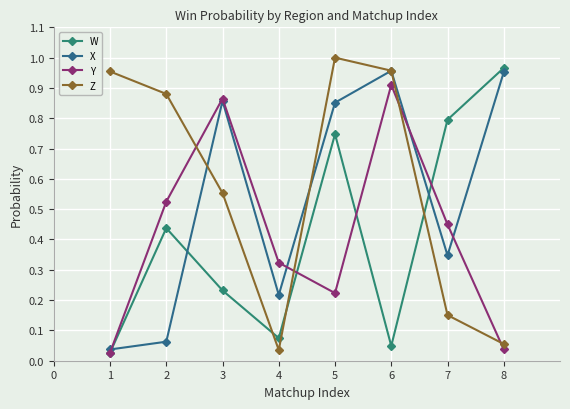

Rank the series by their maximum value, from highest to lowest.

Z, W, X, Y